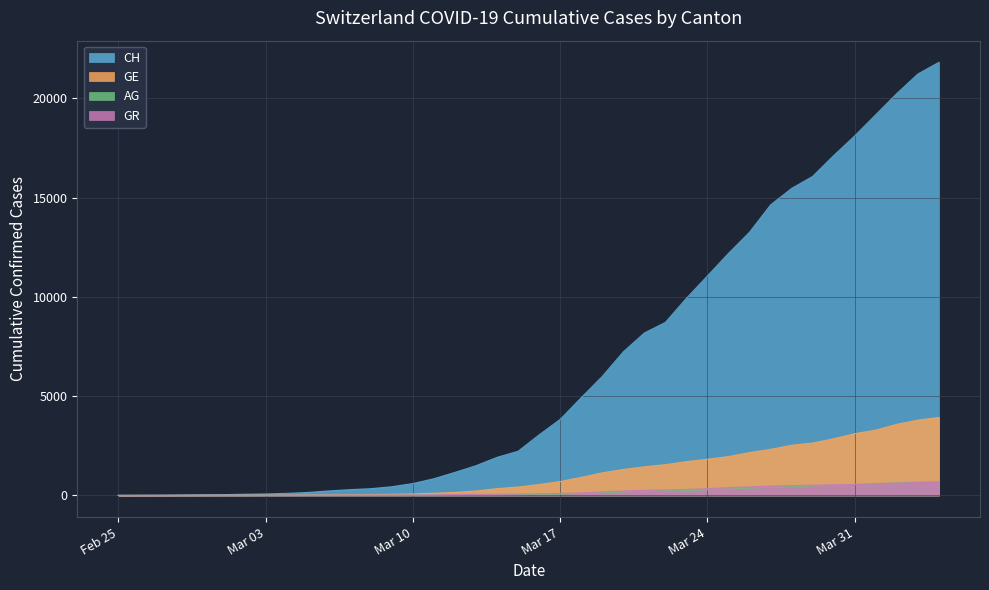

Which series has the largest range (max minus min)?

CH